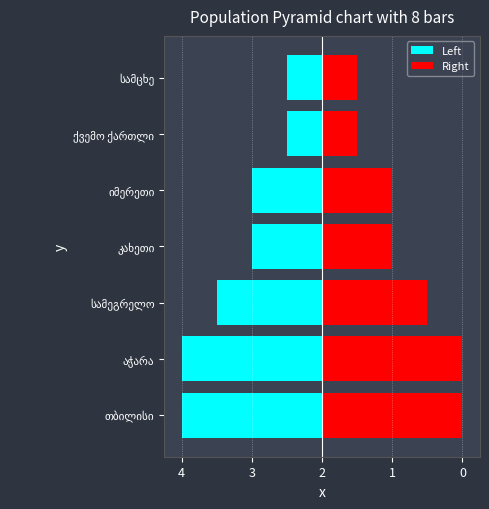

True or false: Right has a value of 4 at სამეგრელო.

False